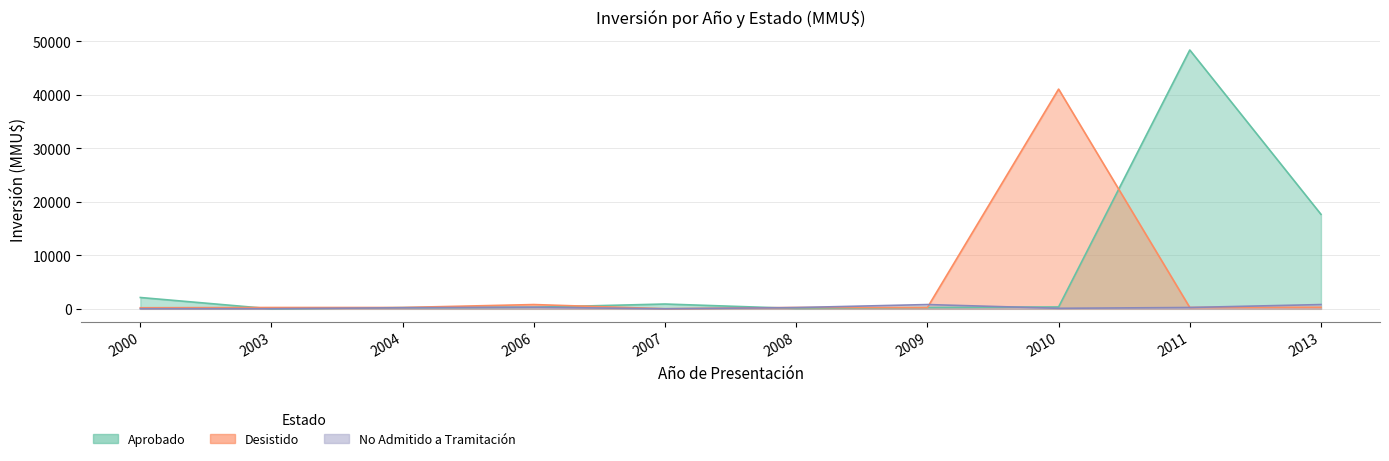

Between 2006 and 2010, which is larger?

2010